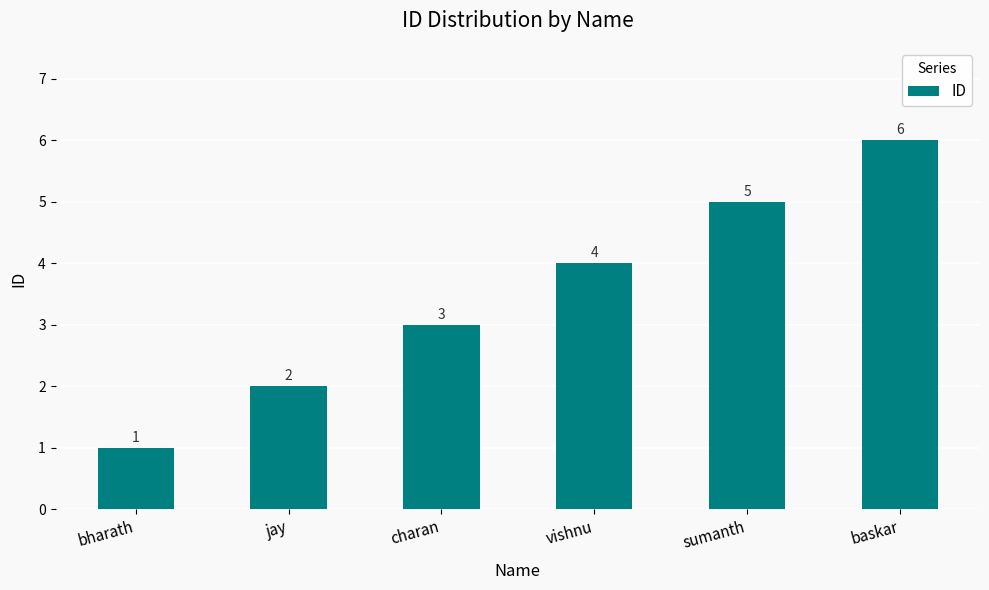

How many data points does each series have?

6